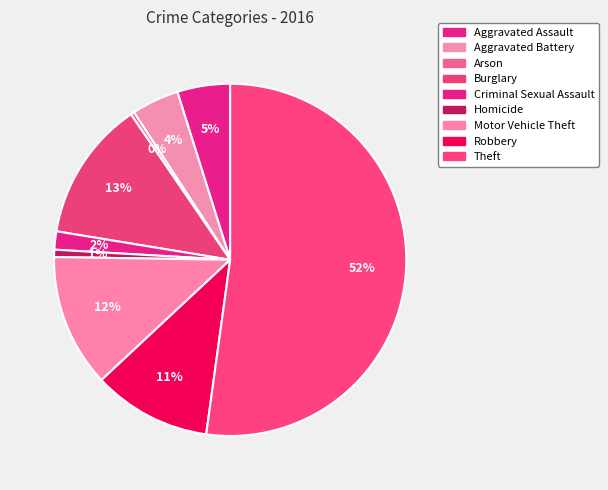

Is there any slice that represents more than half of the pie?

Yes